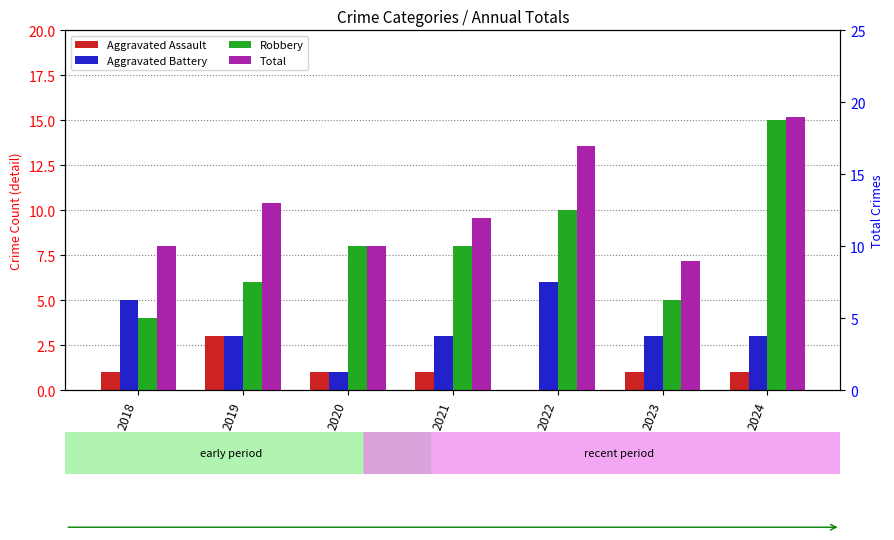

How many bars are there in each group?

4